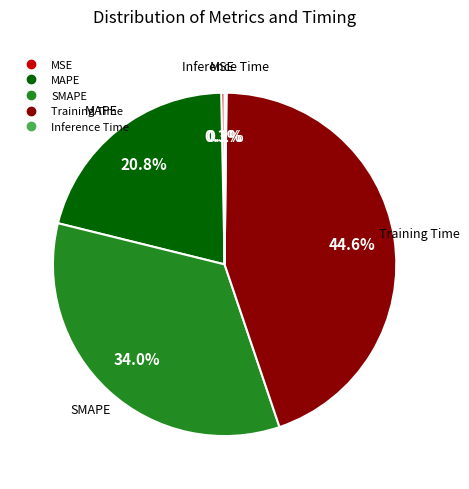

The SMAPE slice represents 22% of the pie. True or false?

False